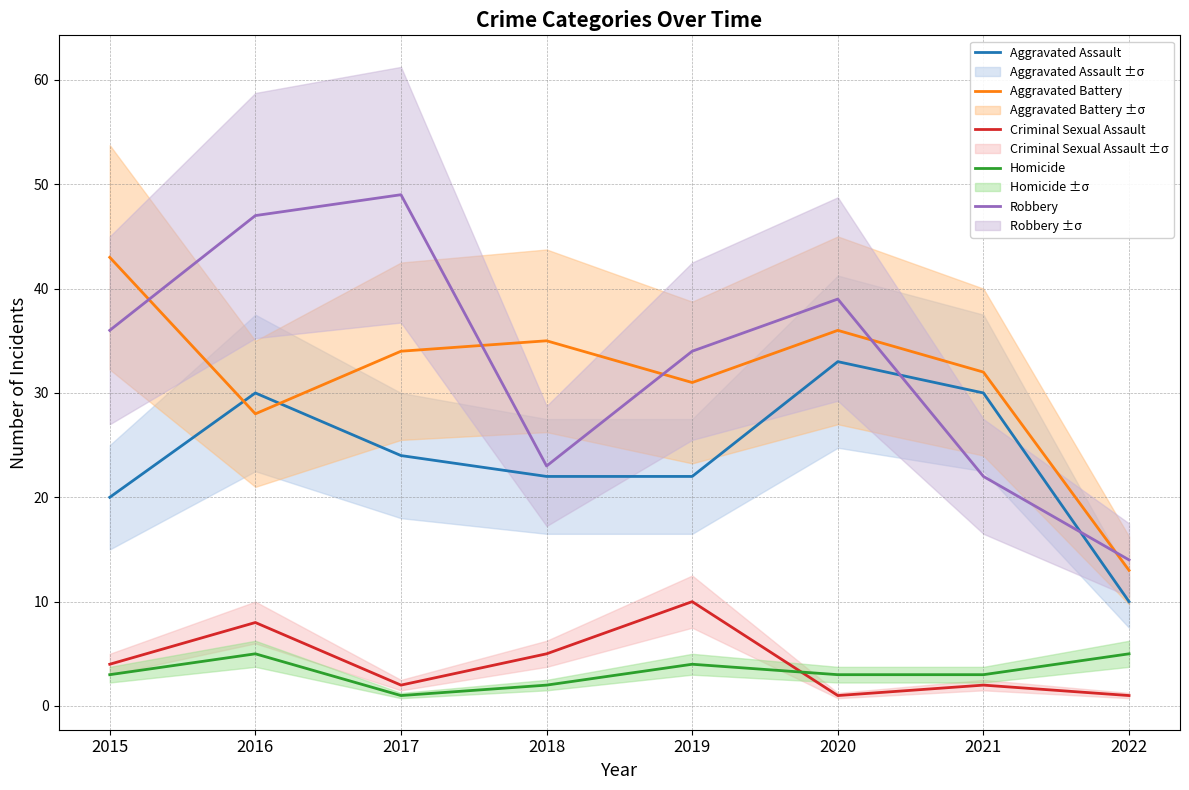

Does the chart have visible grid lines?

Yes